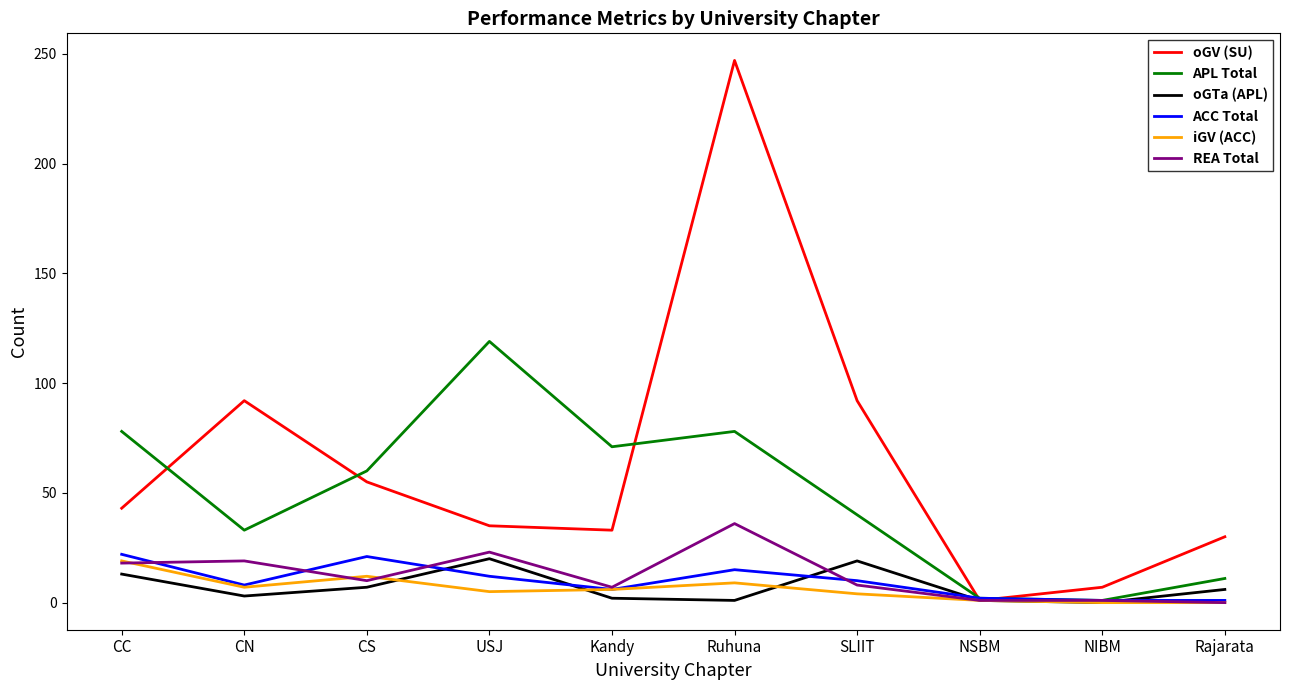

Which category has the highest value in the APL Total series?

USJ